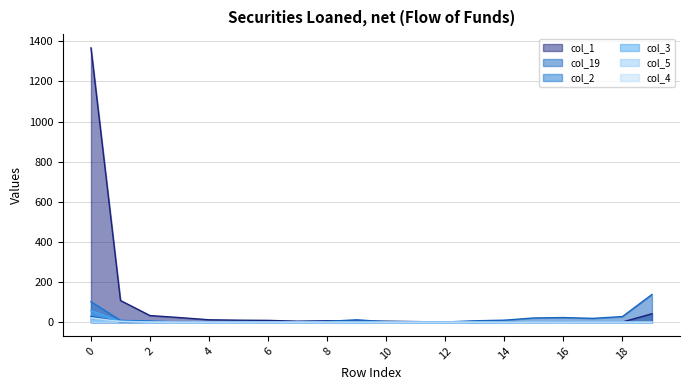

What is the value of the col_2 point at the 2nd from the left?

9